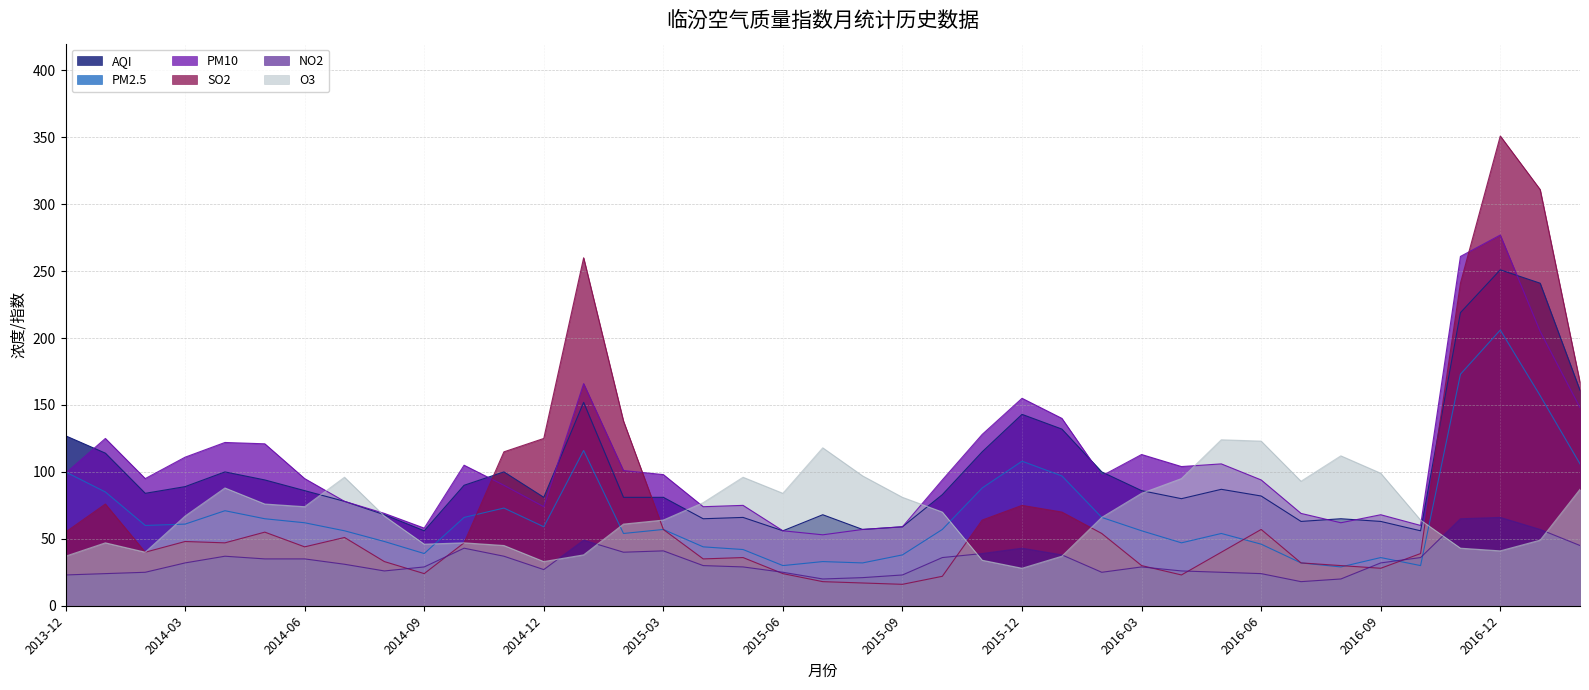

What position from the left is 2016-02?

27